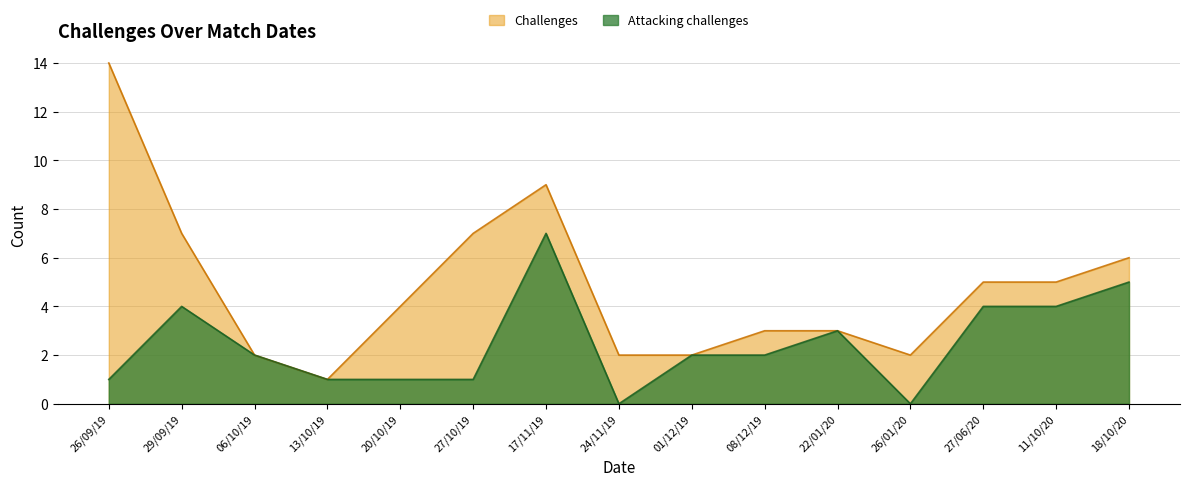

At which label does Challenges first exceed 4?

26/09/19